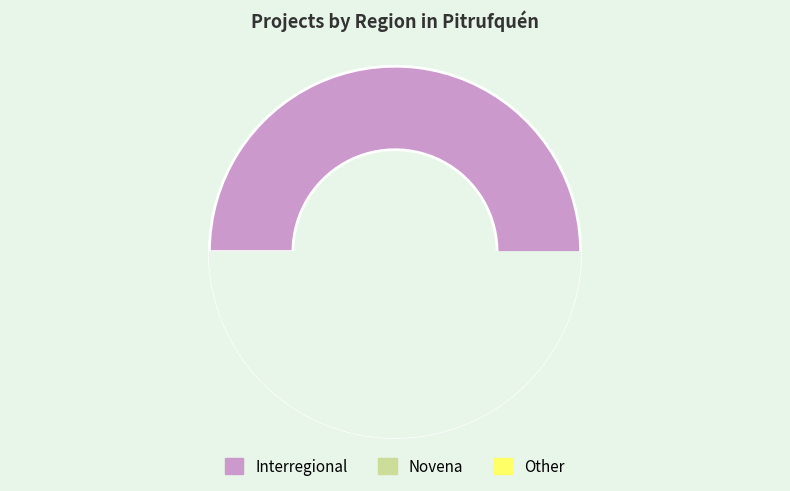

Is there any slice that represents more than half of the pie?

Yes